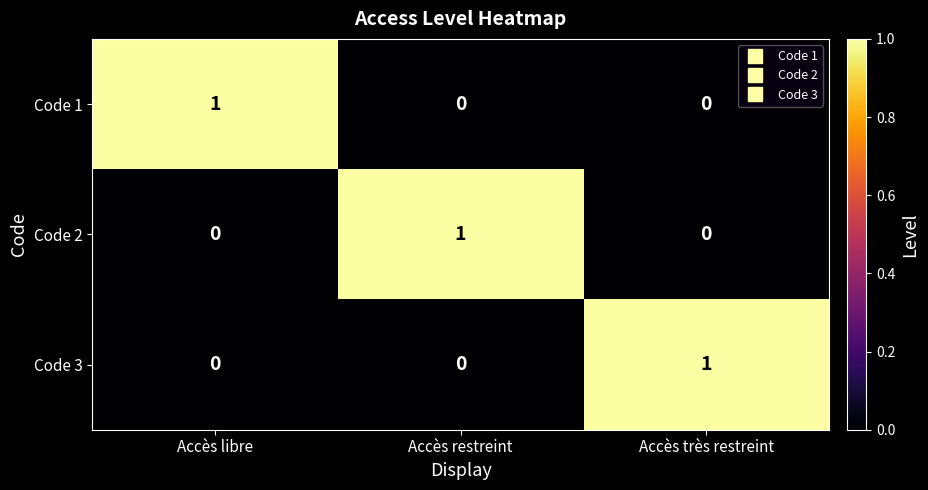

Count the number of data series in this chart.

3